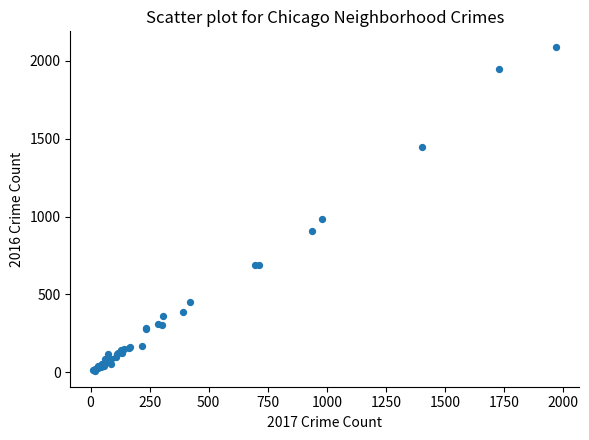

What Y value in the scatter plot is closest to 1048?

983